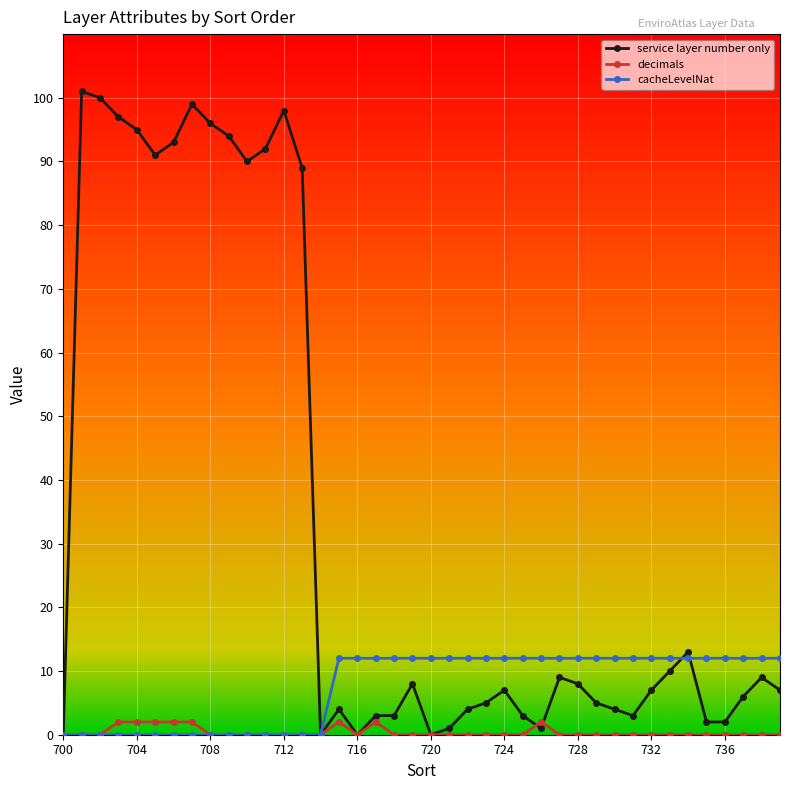

At how many categories does at least one series exceed 24?

13